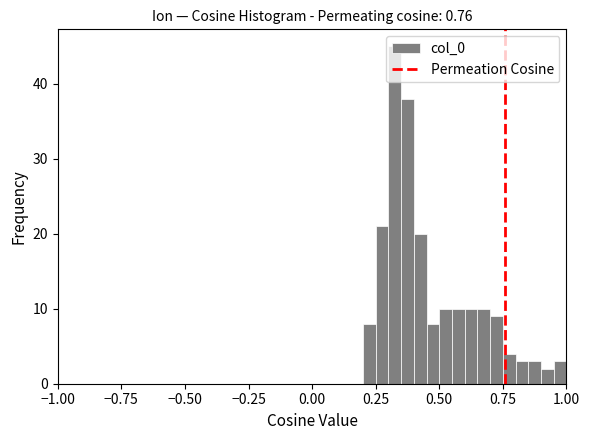

Around what value on the x-axis is the tallest bar? Give the approximate position of its centre, as read against the axis.

0.35